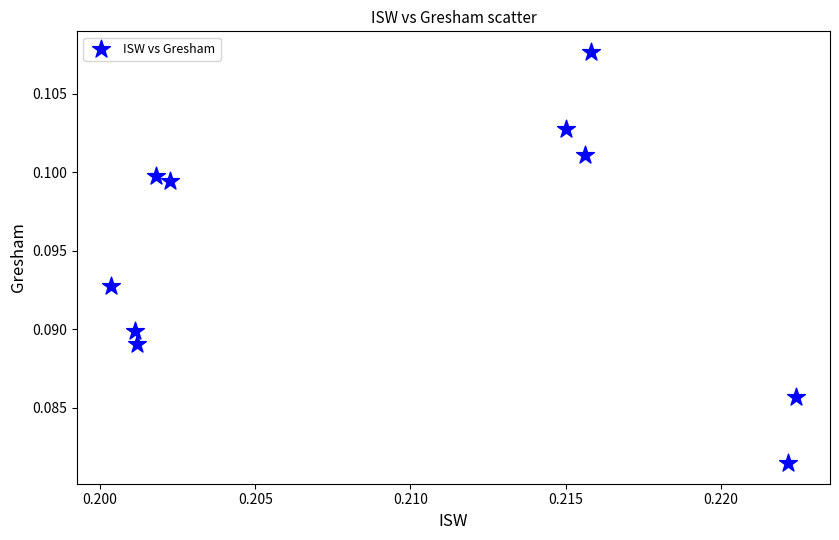

Count the number of points in this scatter plot.

10